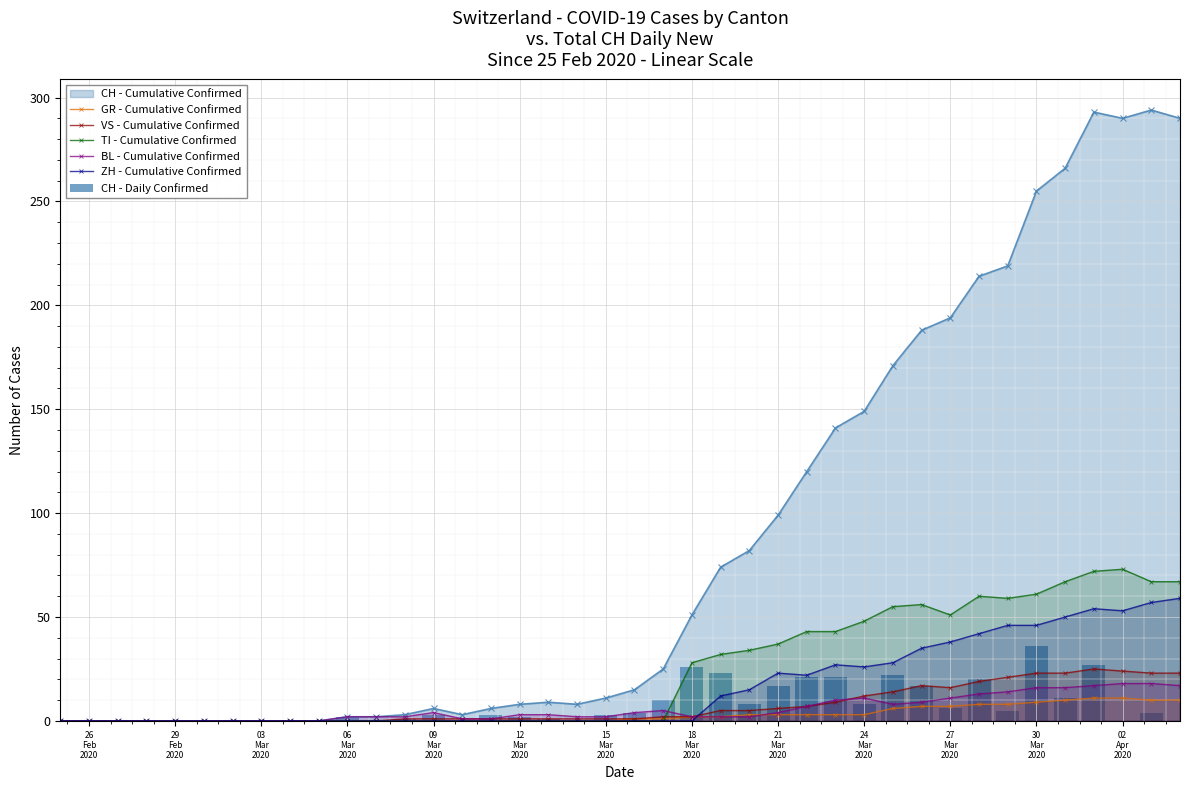

What is the highest value of the VS - Cumulative Confirmed series?

25